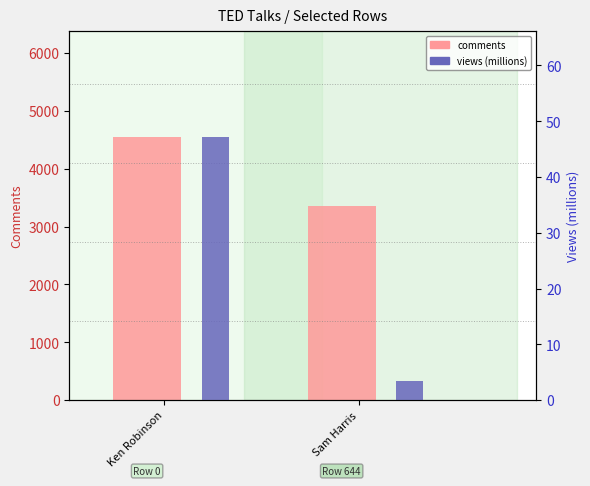

At which label does comments reach its minimum?

Sam Harris